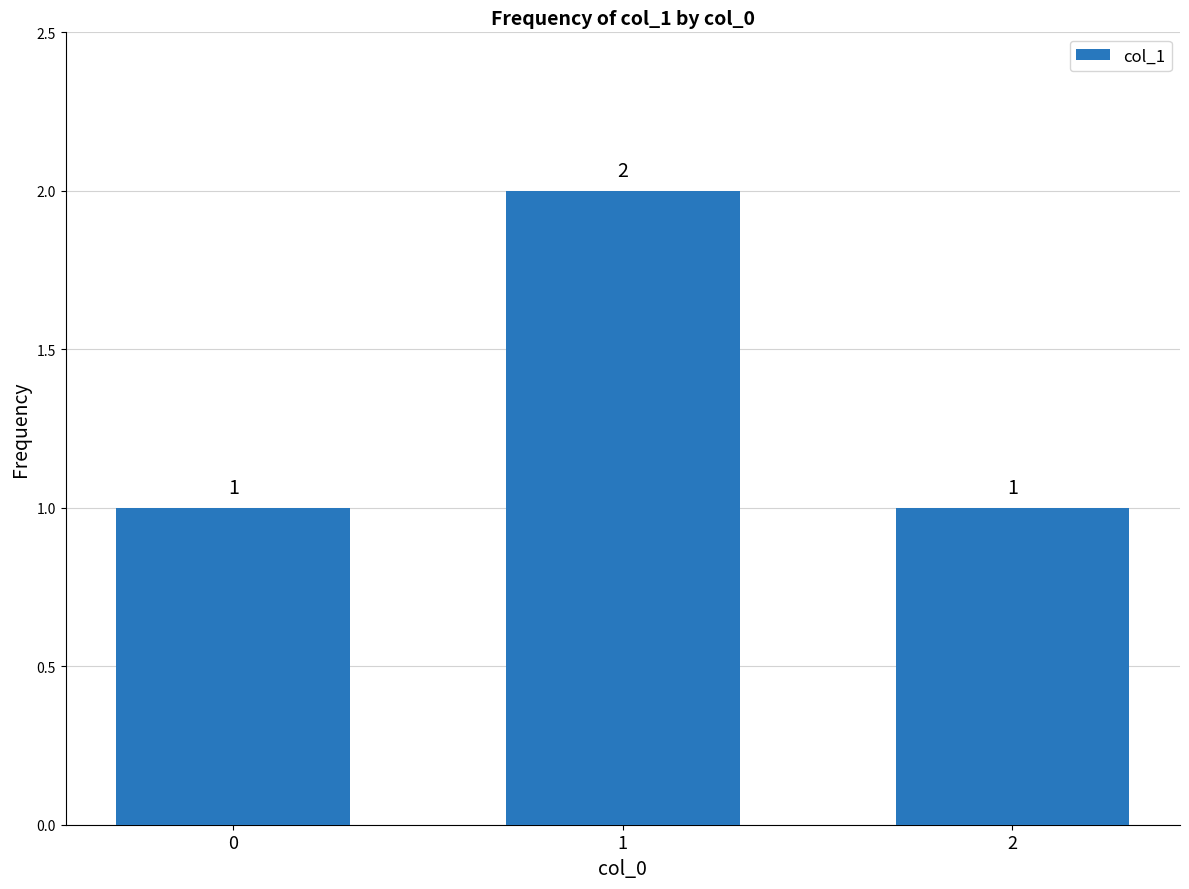

What is the approximate value at 0?

1